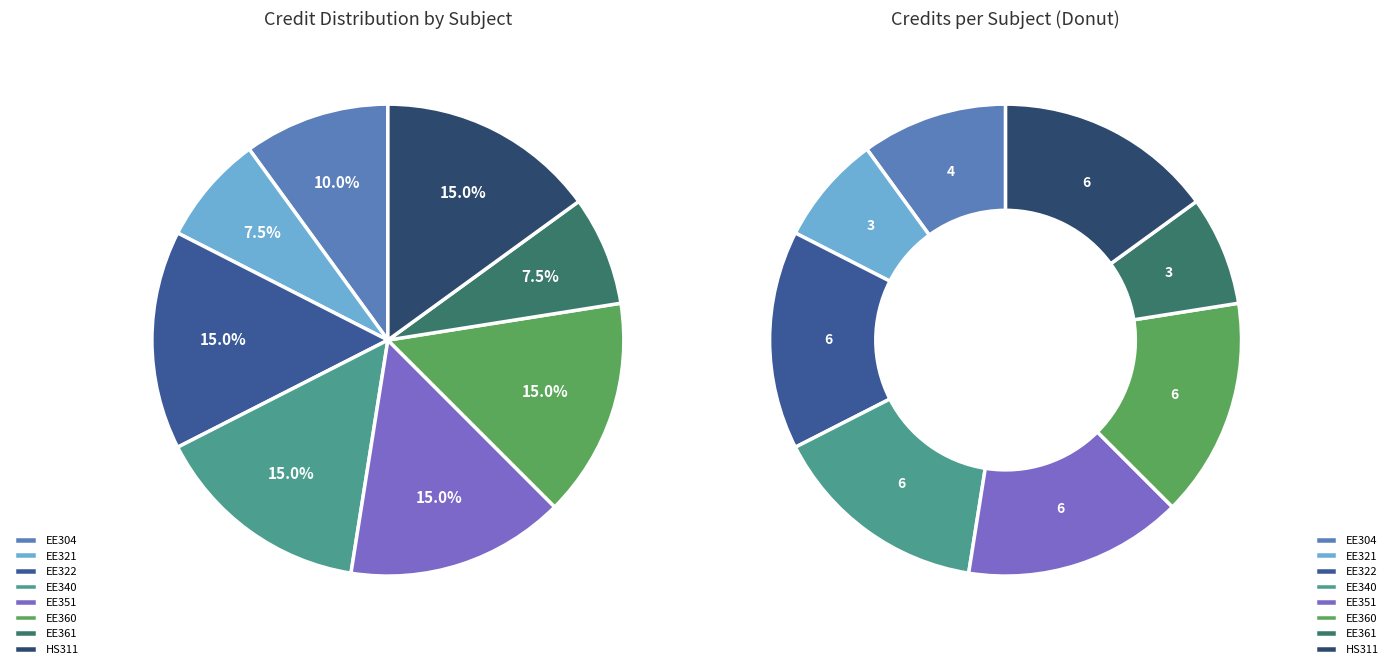

Count the number of slices in the pie.

8